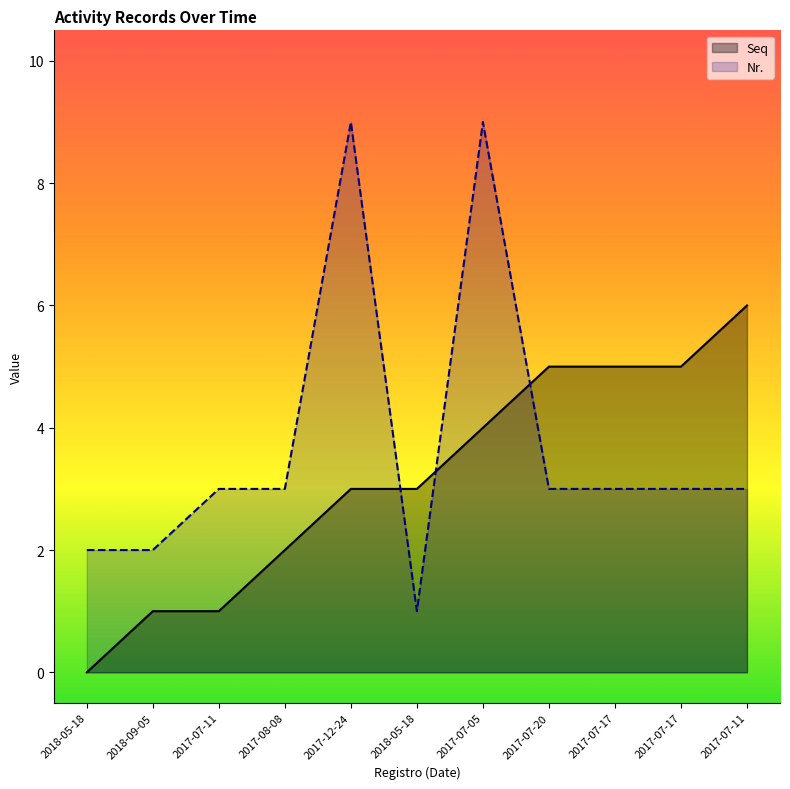

Which has a higher value, 2017-07-11 or 2017-07-17?

2017-07-17